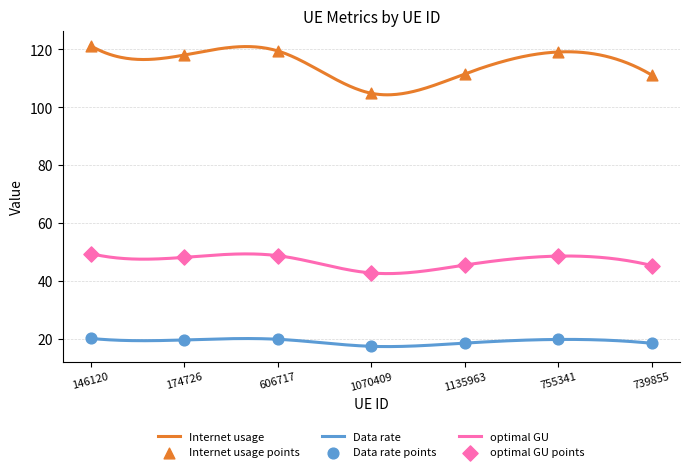

At how many categories does at least one series exceed 81?

7